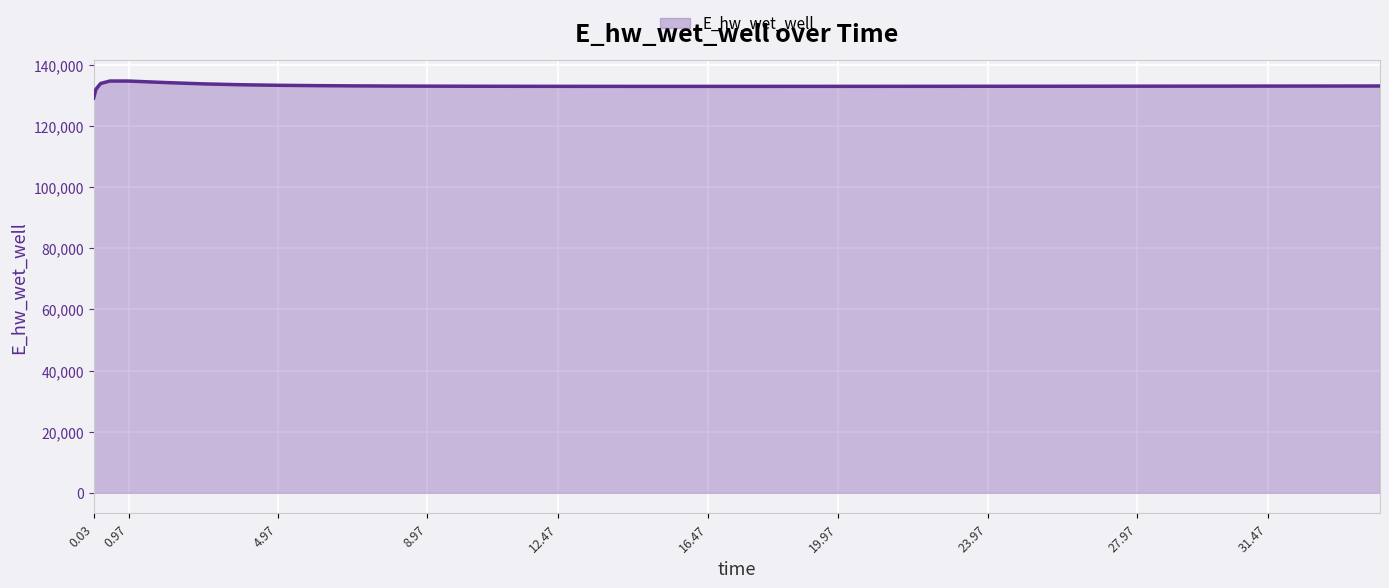

What is the difference between the maximum and minimum values?

5572.3